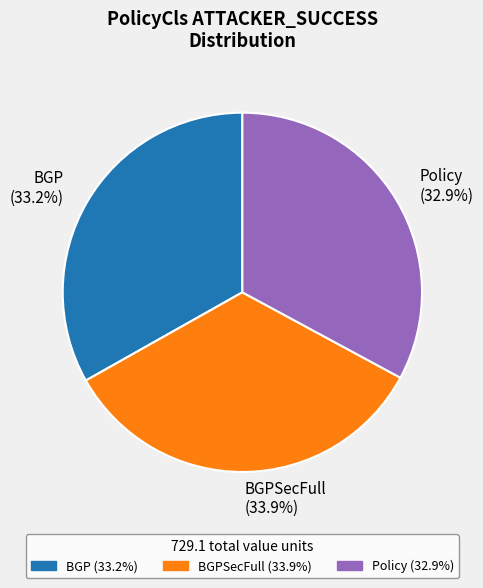

What is the ratio of the value at BGP (33.2%) to the value at BGPSecFull (33.9%)?

1.0